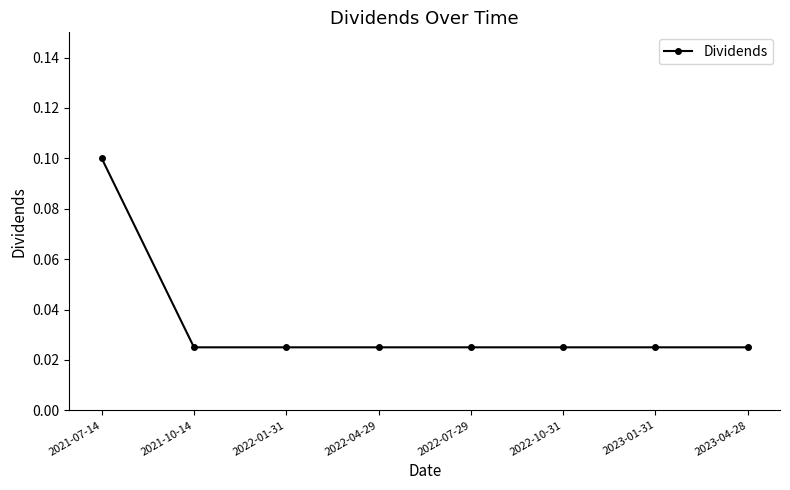

What is the sum of all values?

0.3